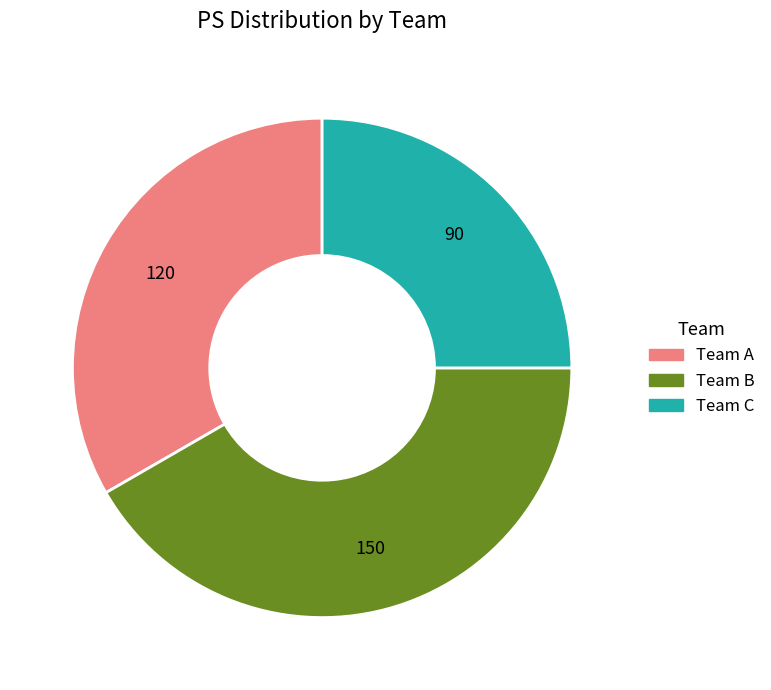

The Team A slice represents 20% of the pie. True or false?

False